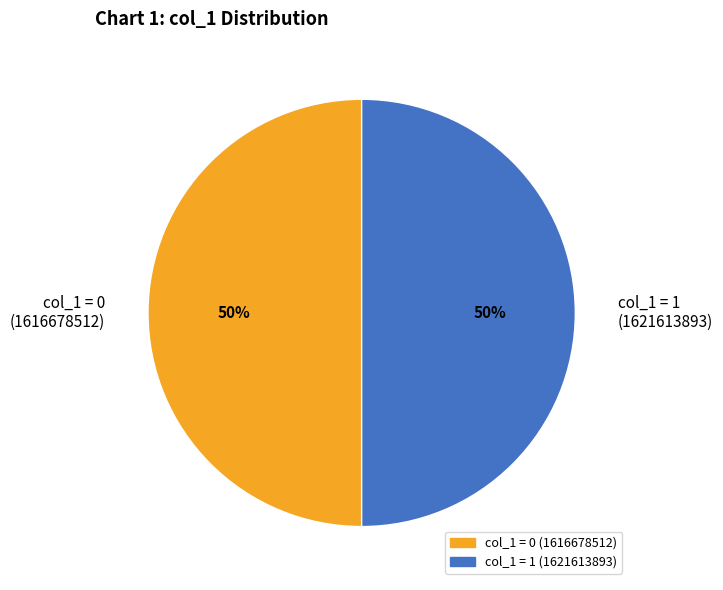

To the nearest percent, what is the average slice percentage?

50%